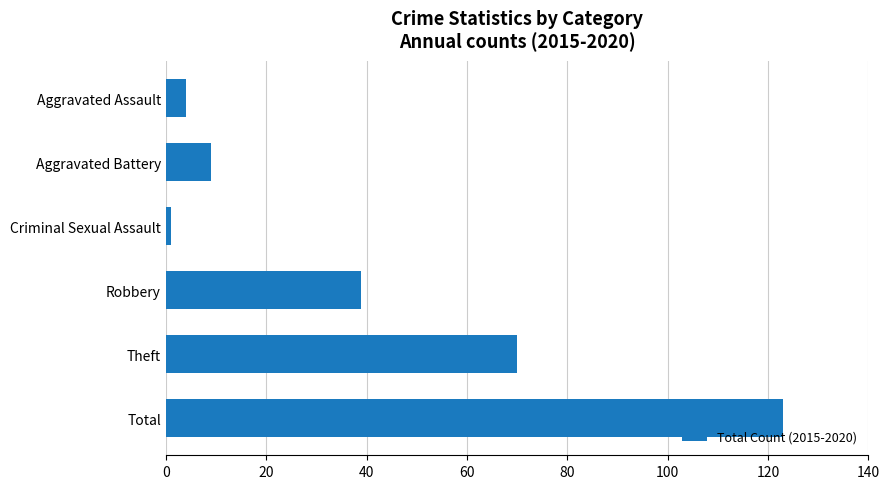

What is the difference between the second highest and minimum values?

69